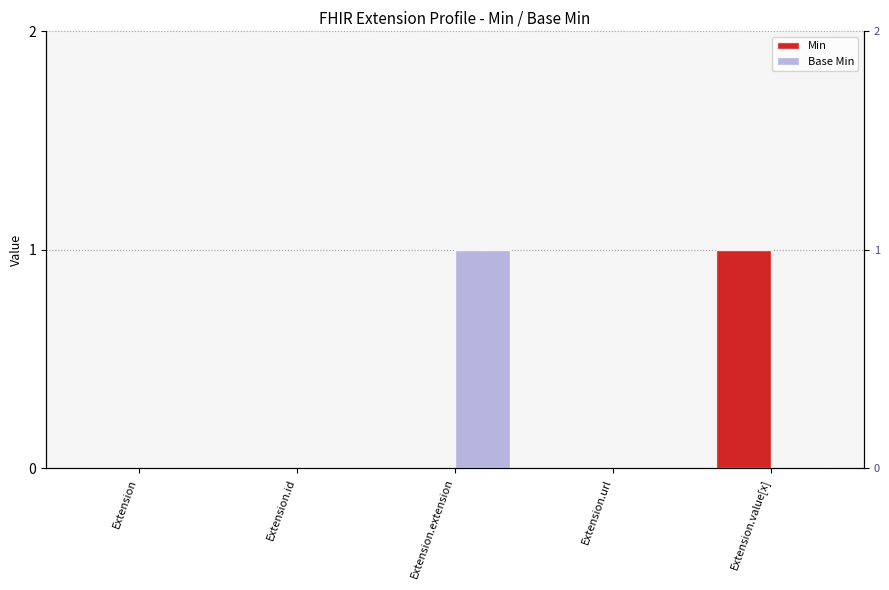

Rank the series at Extension.url from lowest to highest value.

Min, Base Min